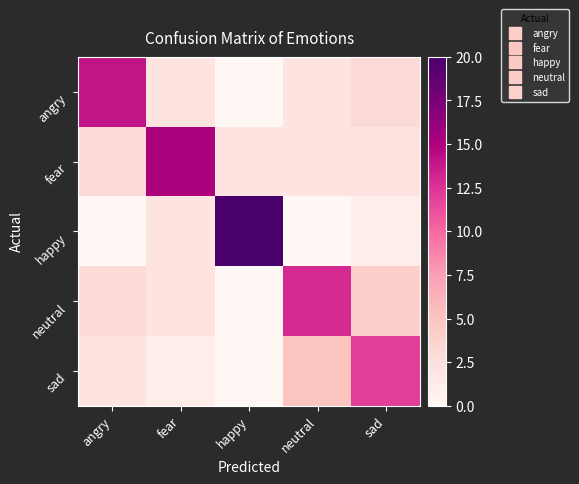

List the series in order of their peak value, highest first.

happy, fear, angry, neutral, sad